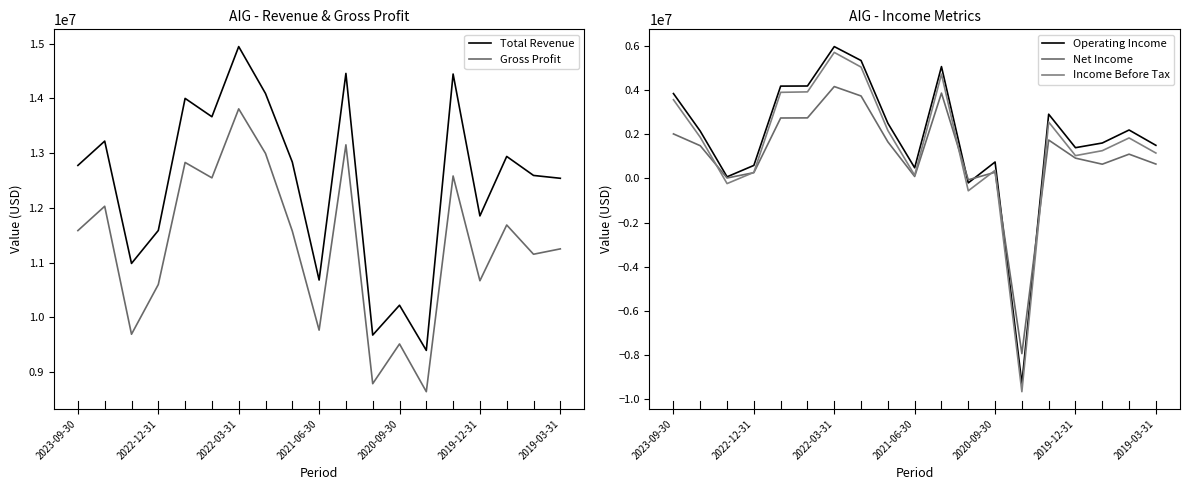

What is the maximum value shown in the chart?

14944000